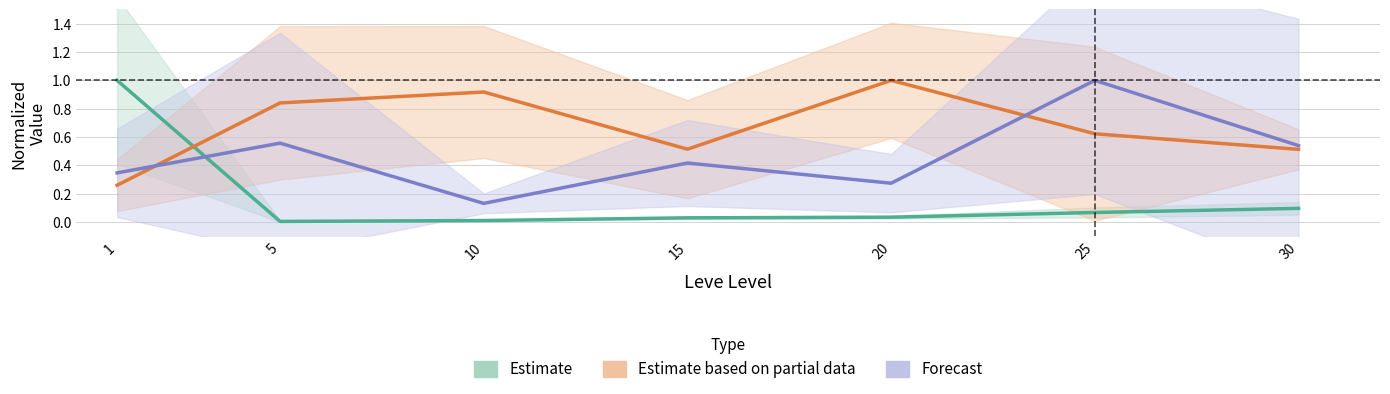

Between 15 and 5, which is larger?

15